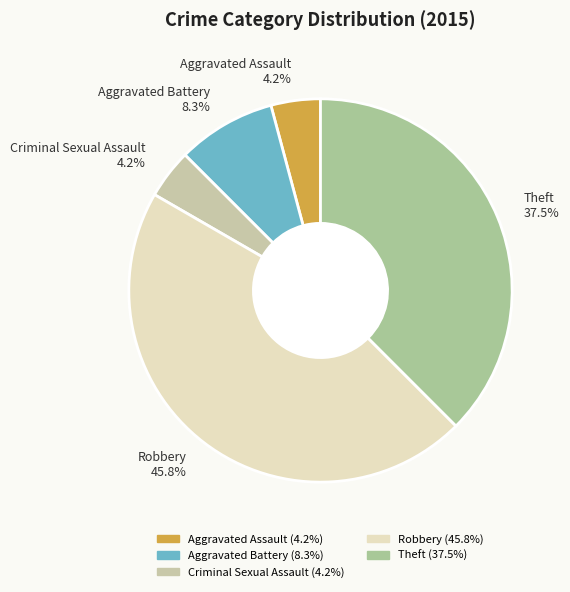

Which slice is the largest?

Robbery